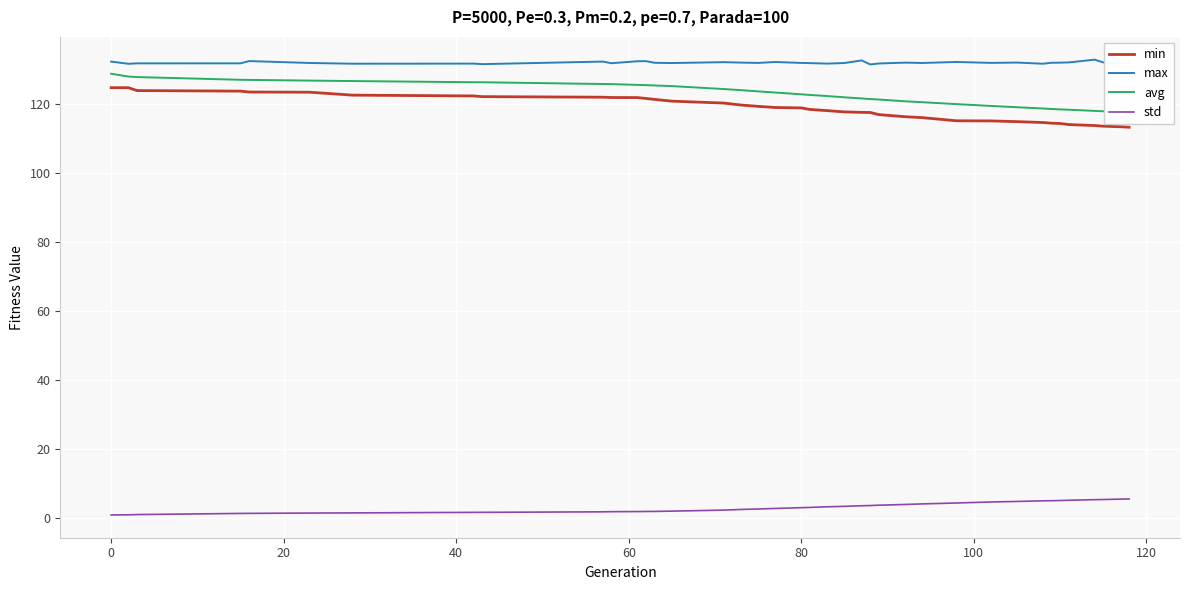

True or false: max and std intersect in this chart.

False